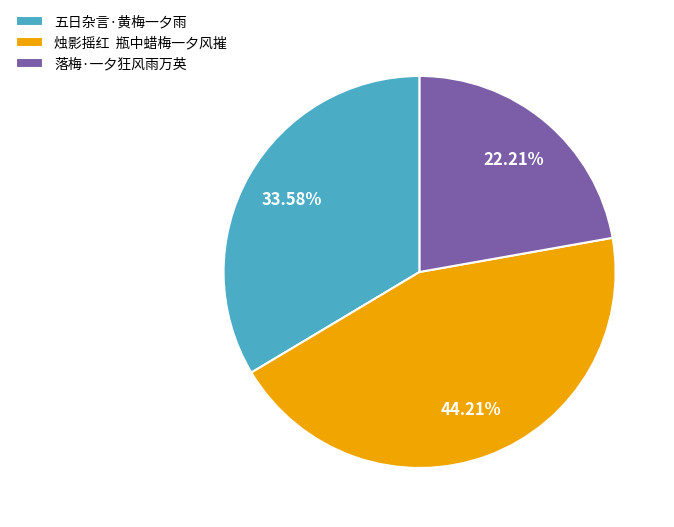

What portion of the pie excludes 落梅·一夕狂风雨万英?

77.8%